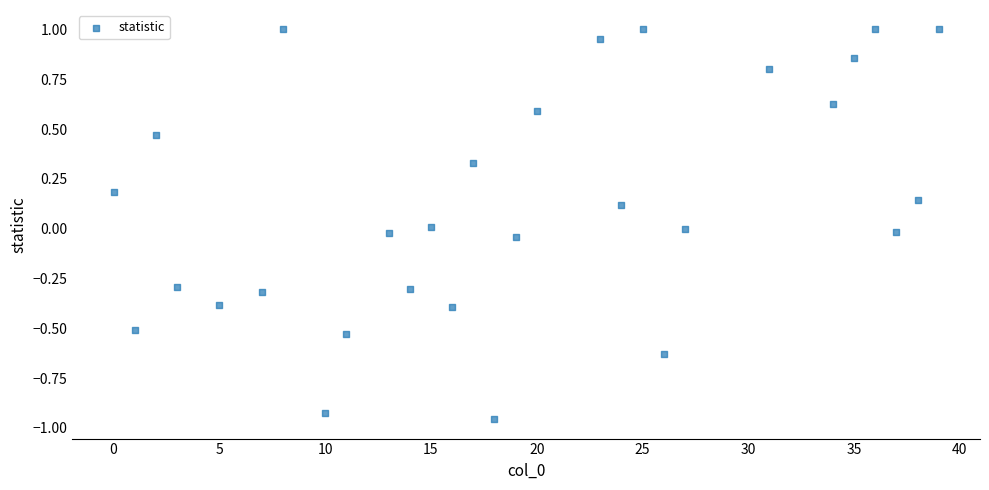

What is the range of Y values (max minus min)?

2.0